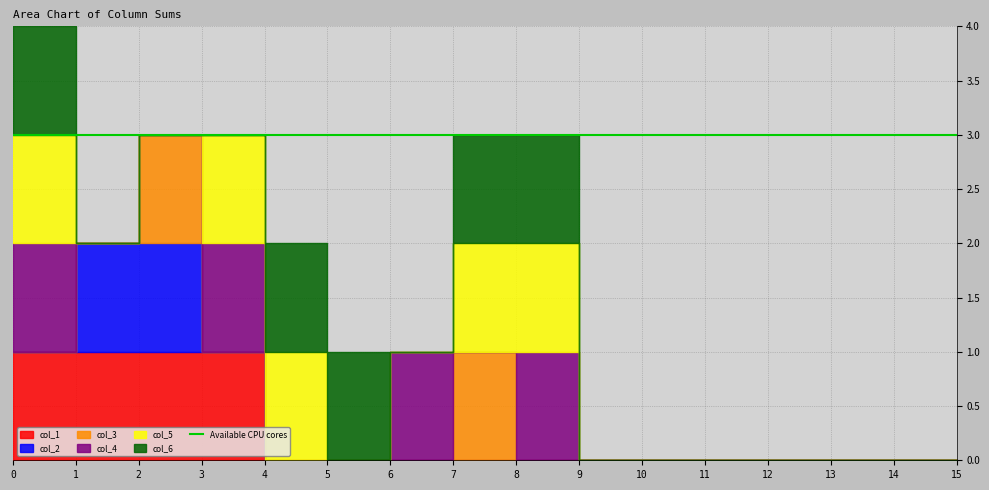

Which has a higher value, 5 or 1?

1